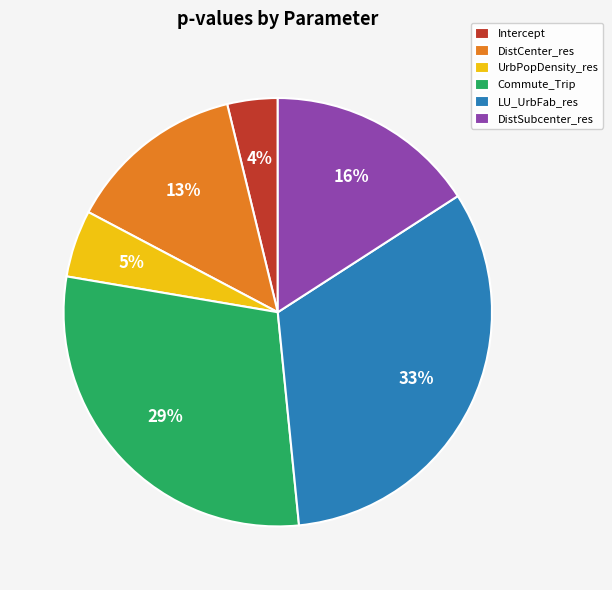

To the nearest percent, what is the combined percentage of Commute_Trip and LU_UrbFab_res?

62%